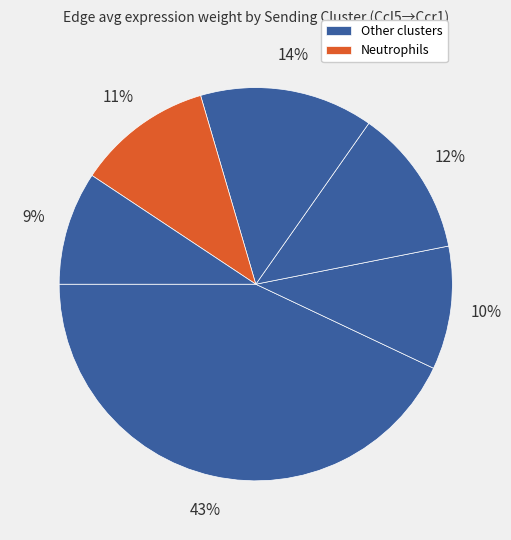

Count the number of slices in the pie.

6